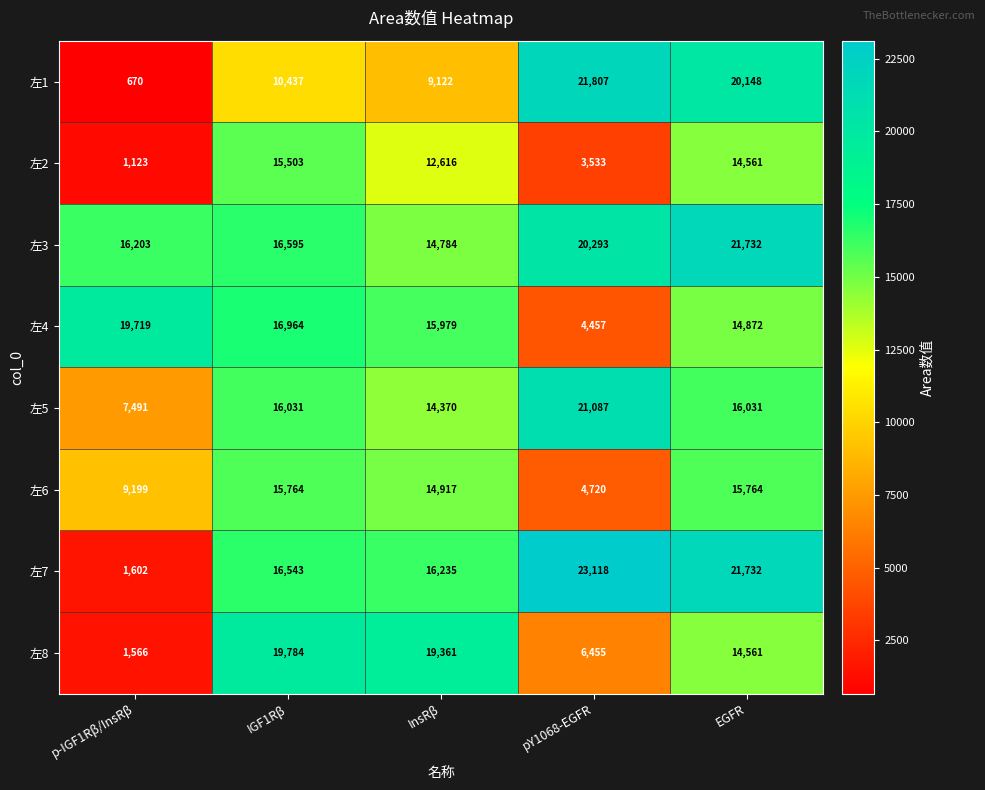

Rank the series by their maximum value, from highest to lowest.

左7, 左1, 左3, 左5, 左8, 左4, 左6, 左2